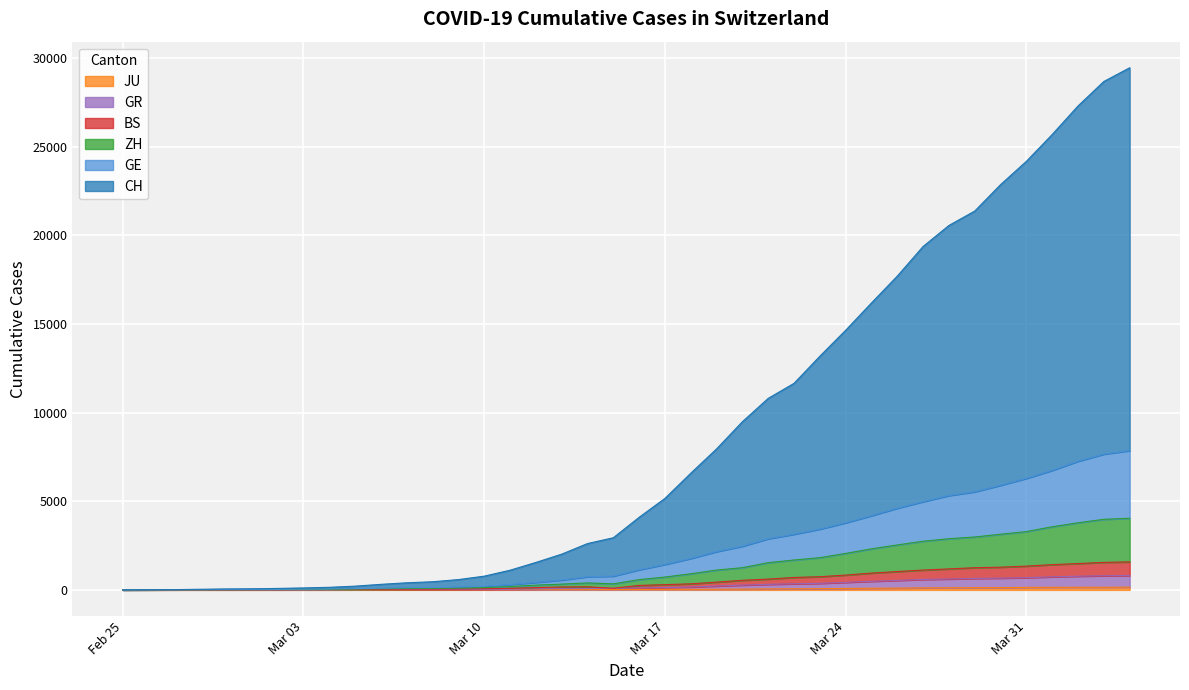

Where is the first local minimum for ZH?

2020-03-15